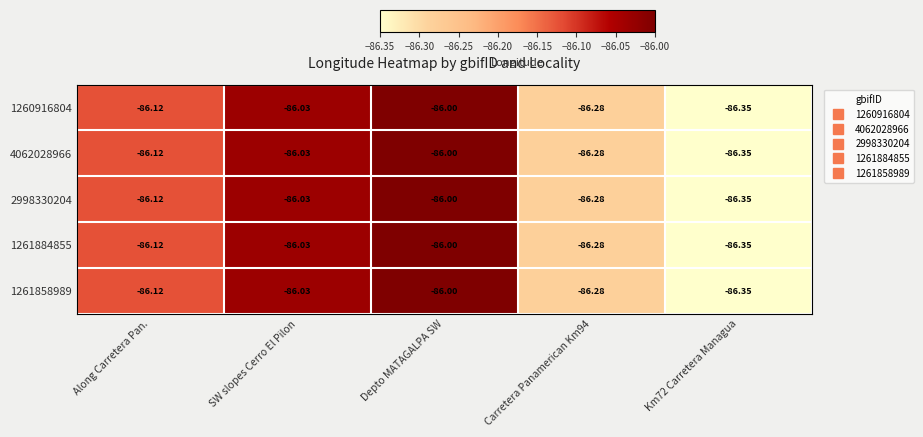

At which label does 1261884855 reach its peak?

Depto MATAGALPA SW